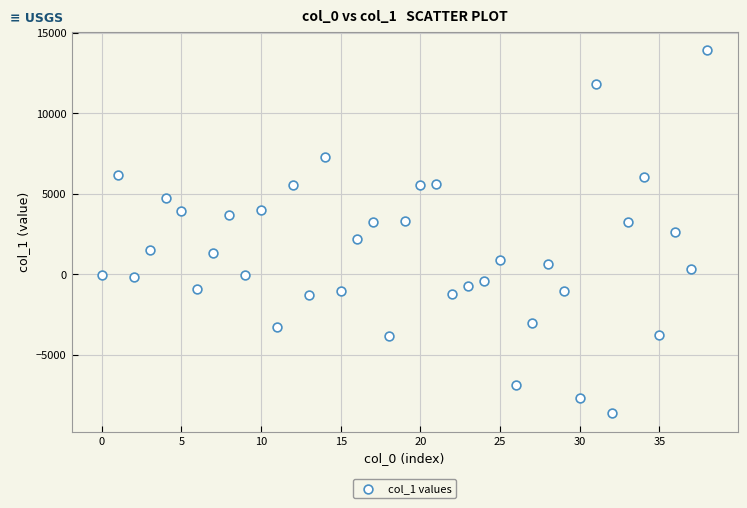

What is the range of Y values (max minus min)?

22570.7